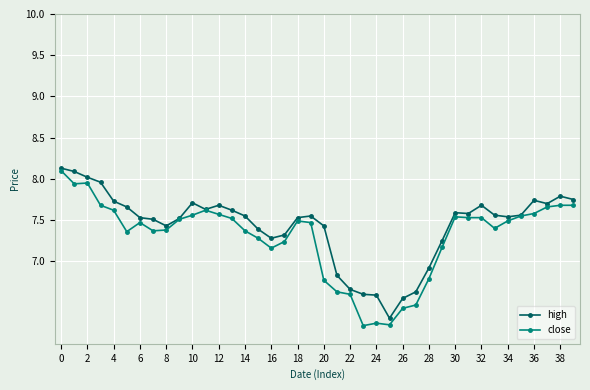

List the series in order of their overall mean, highest first.

high, close